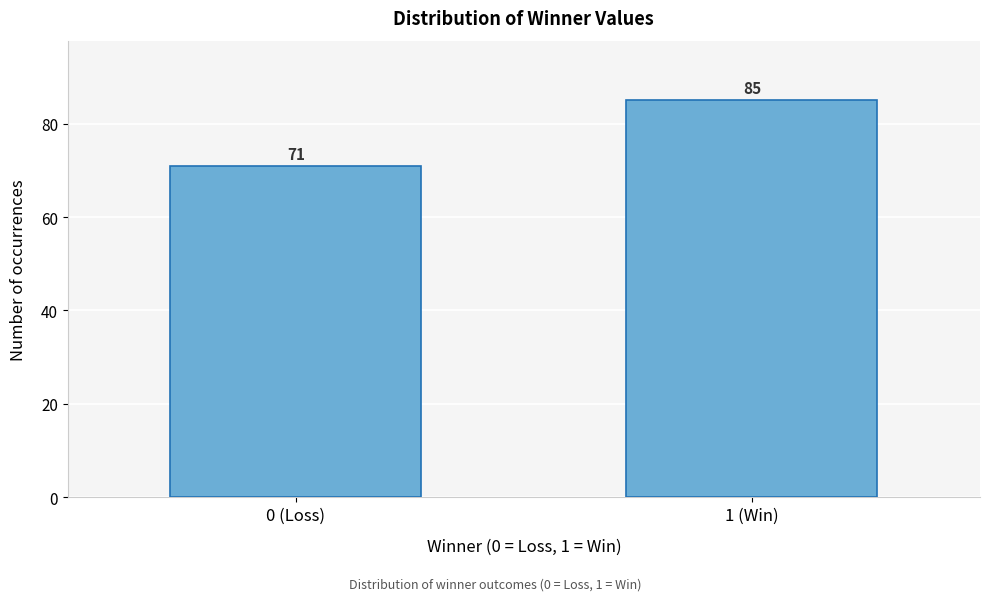

Reading left to right, list all the values displayed in this chart.

71	85